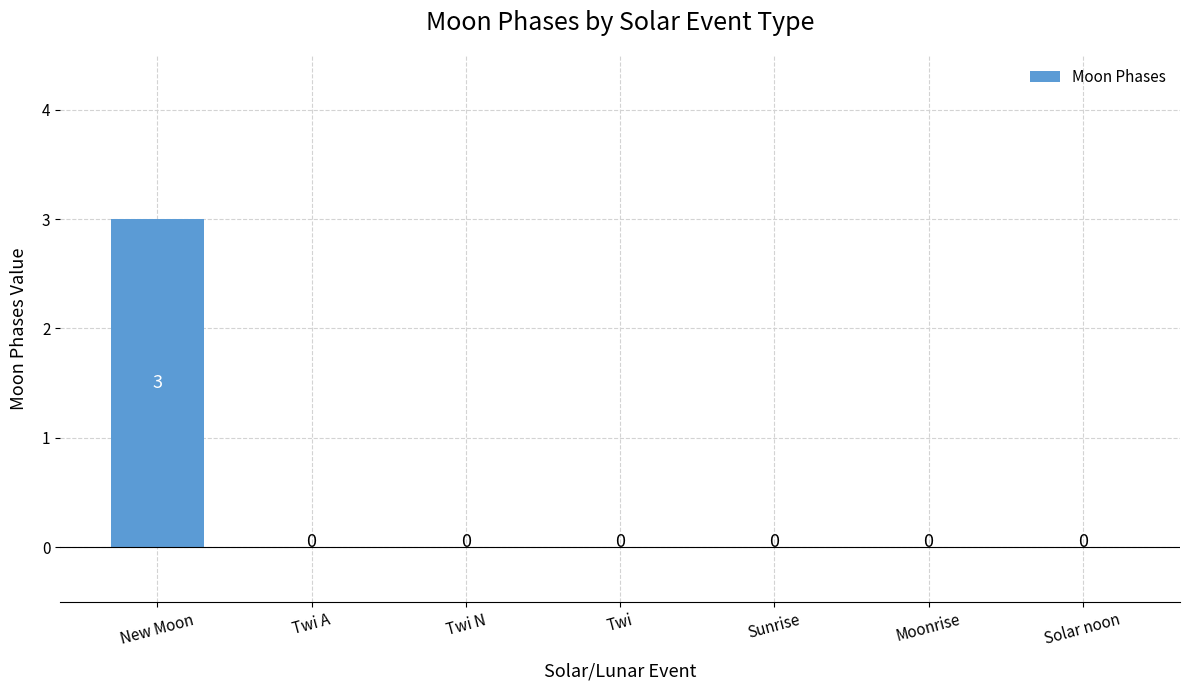

Reading left to right, list all the values displayed in this chart.

3	0	0	0	0	0	0